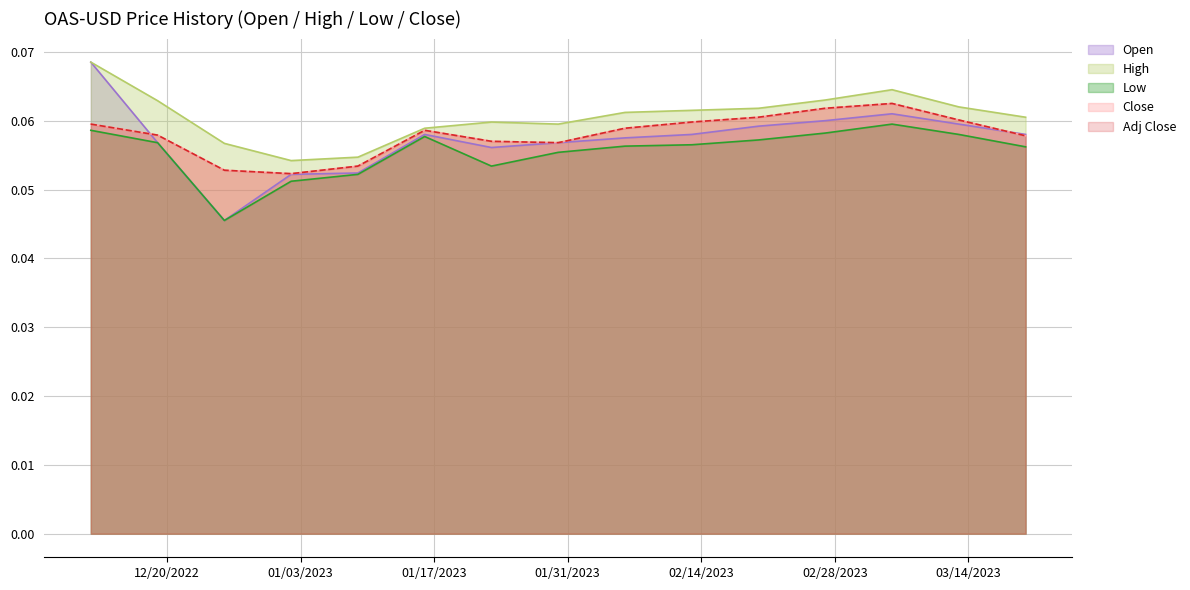

How many interior local valleys does the Low series have?

2